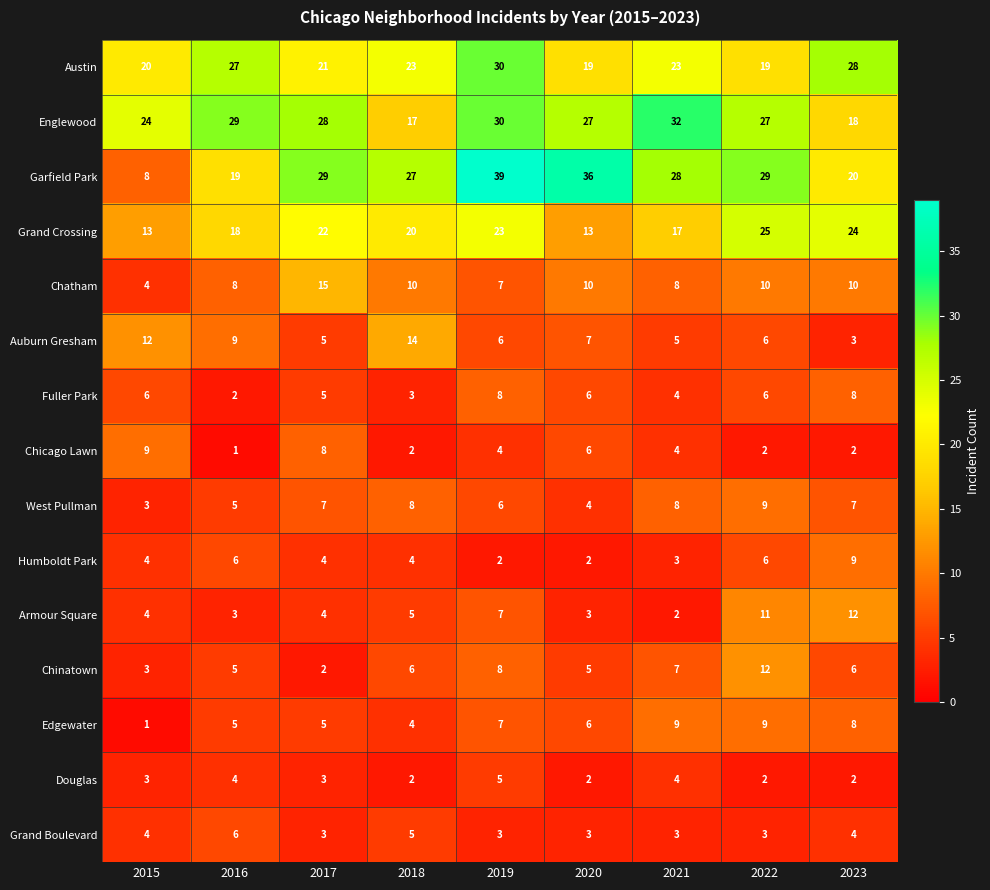

What is the difference between the Garfield Park values at 2022 and 2023?

9